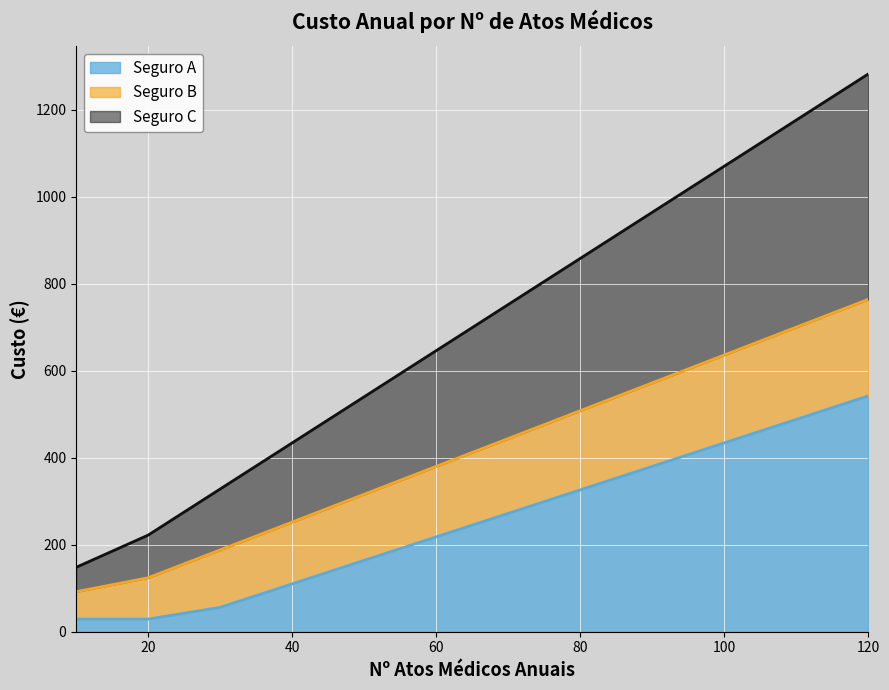

True or false: Seguro C and Seguro A intersect in this chart.

False